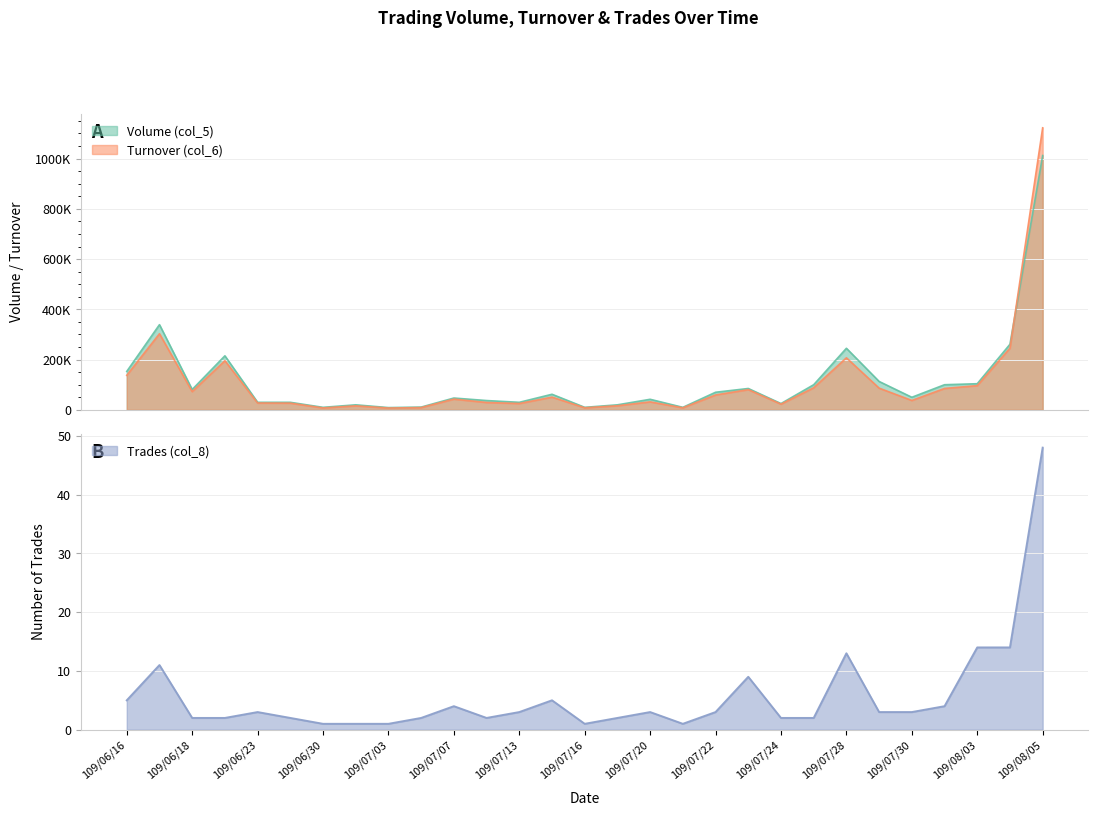

What are all the series names shown in the legend?

Volume (col_5), Turnover (col_6), Trades (col_8)